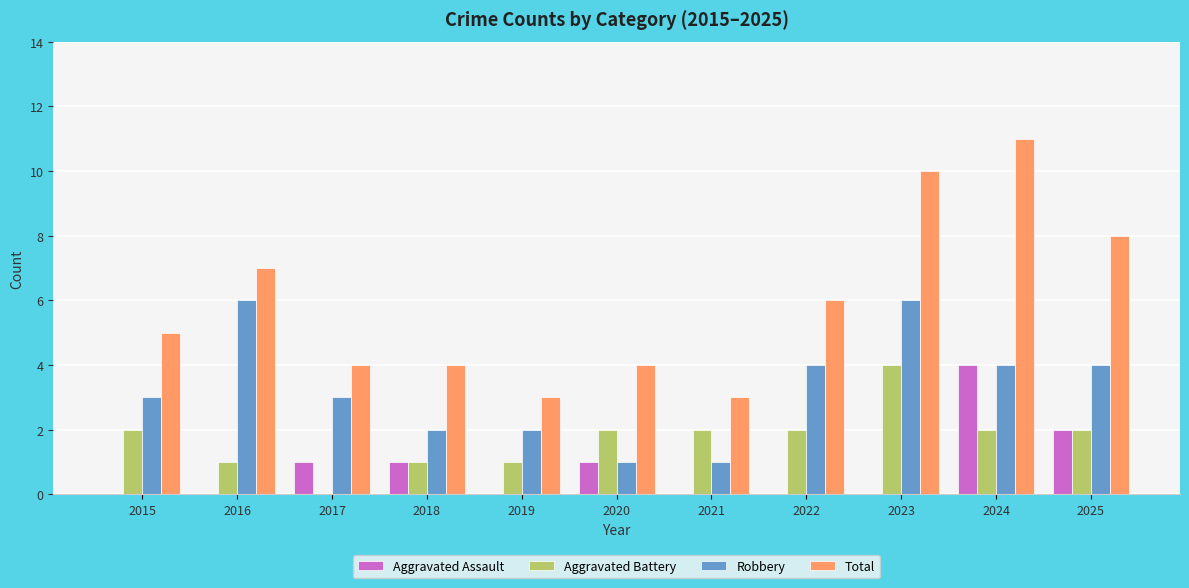

Does the chart contain stacked bars?

No